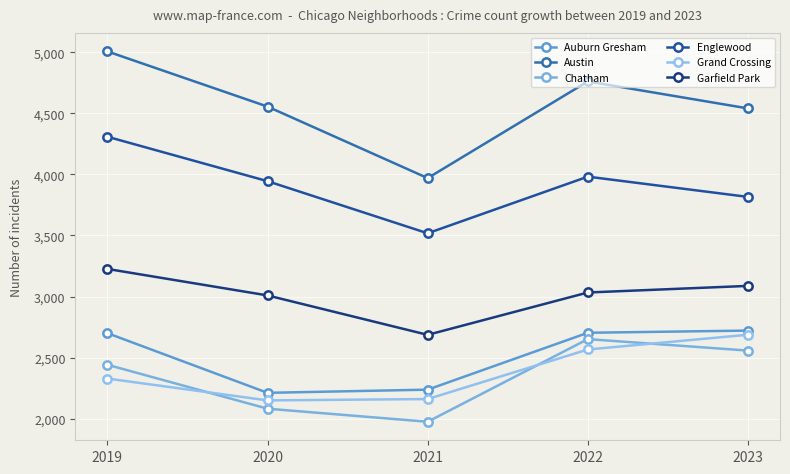

At which category does the chart reach its peak across all series?

2019